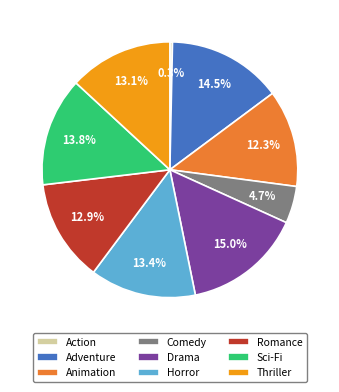

How many segments does this pie chart have?

9